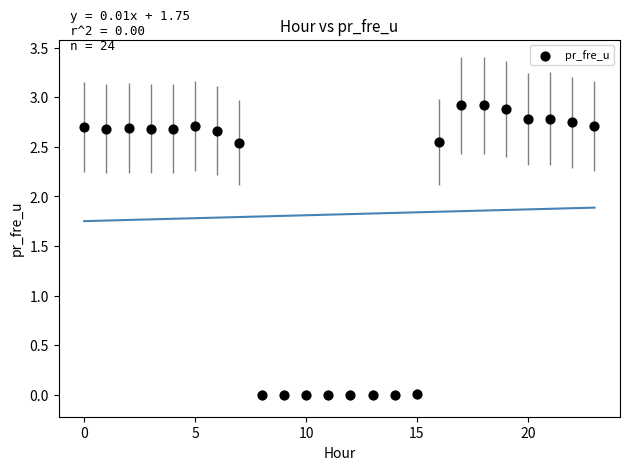

What is the range of Y values (max minus min)?

2.9